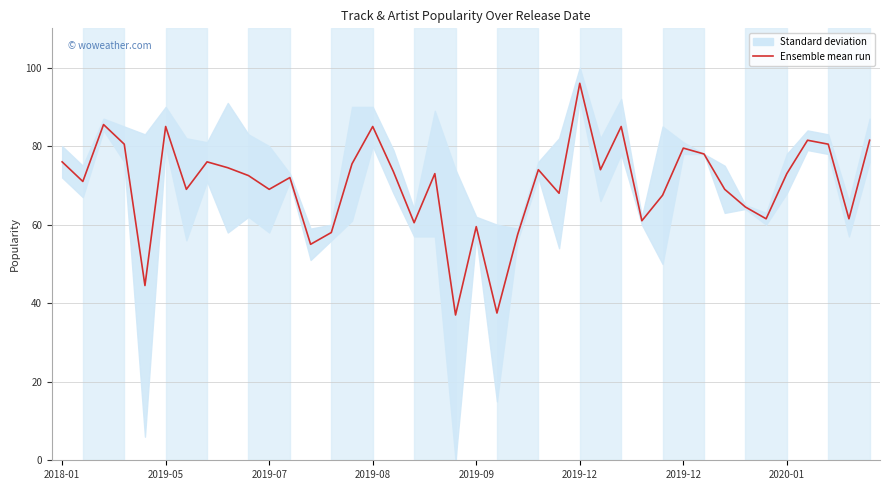

How many values are below 73?

20